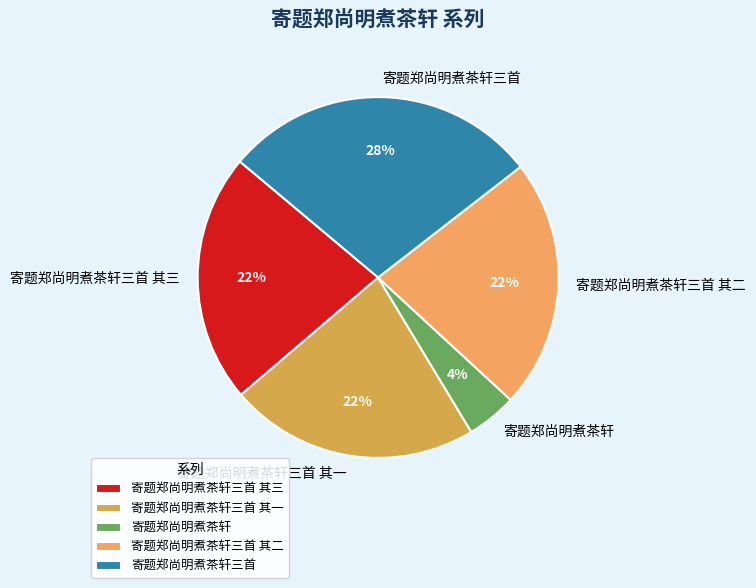

Does 寄题郑尚明煮茶轩 represent more than half of the total?

No